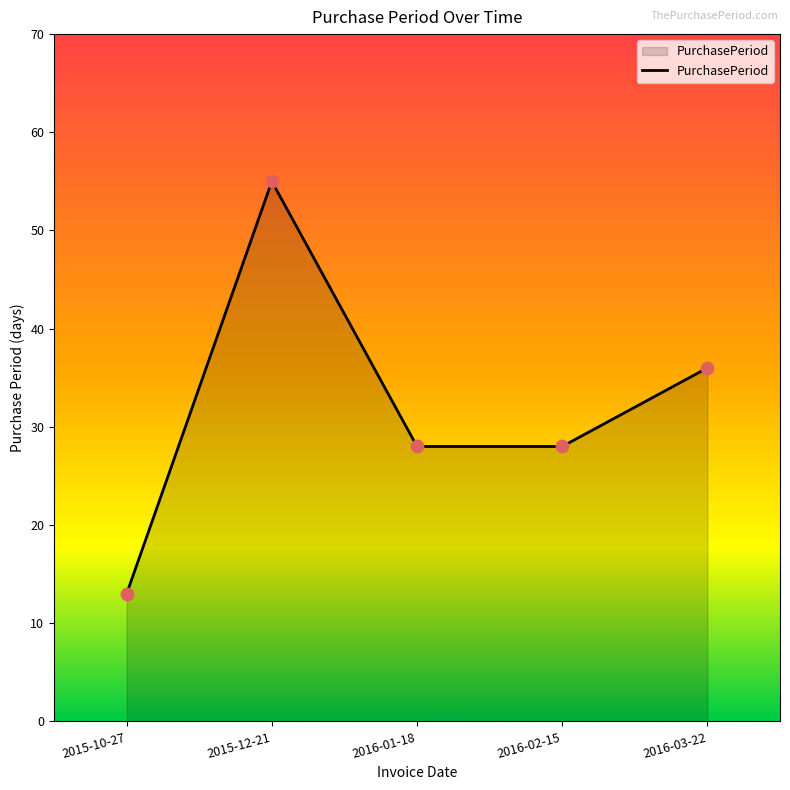

Between 2015-10-27 and 2015-12-21, which is larger?

2015-12-21